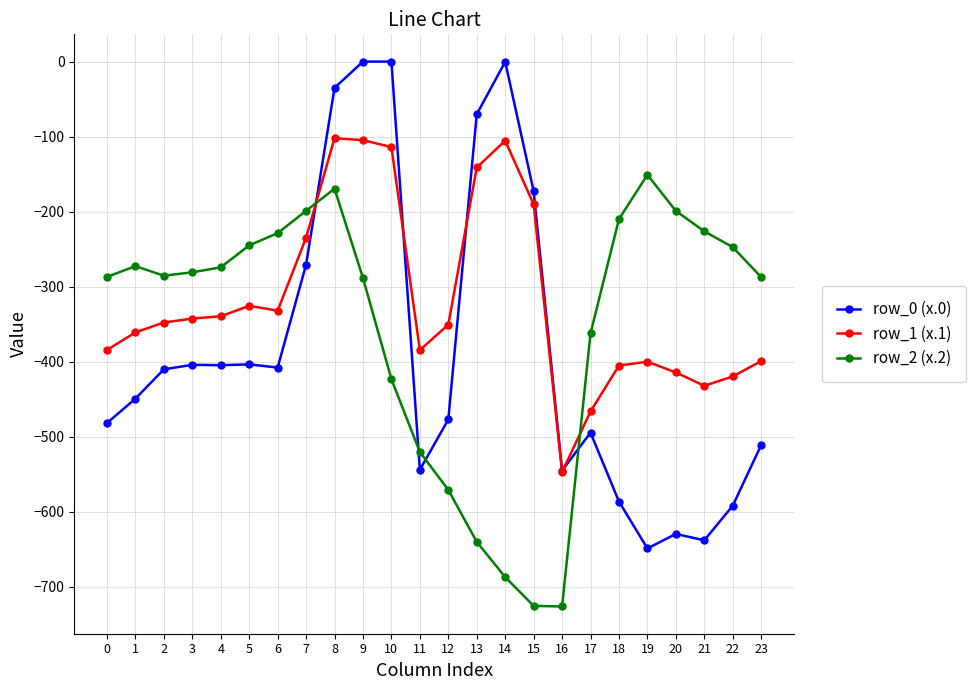

How many times do row_1 (x.1) and row_0 (x.0) cross each other?

4